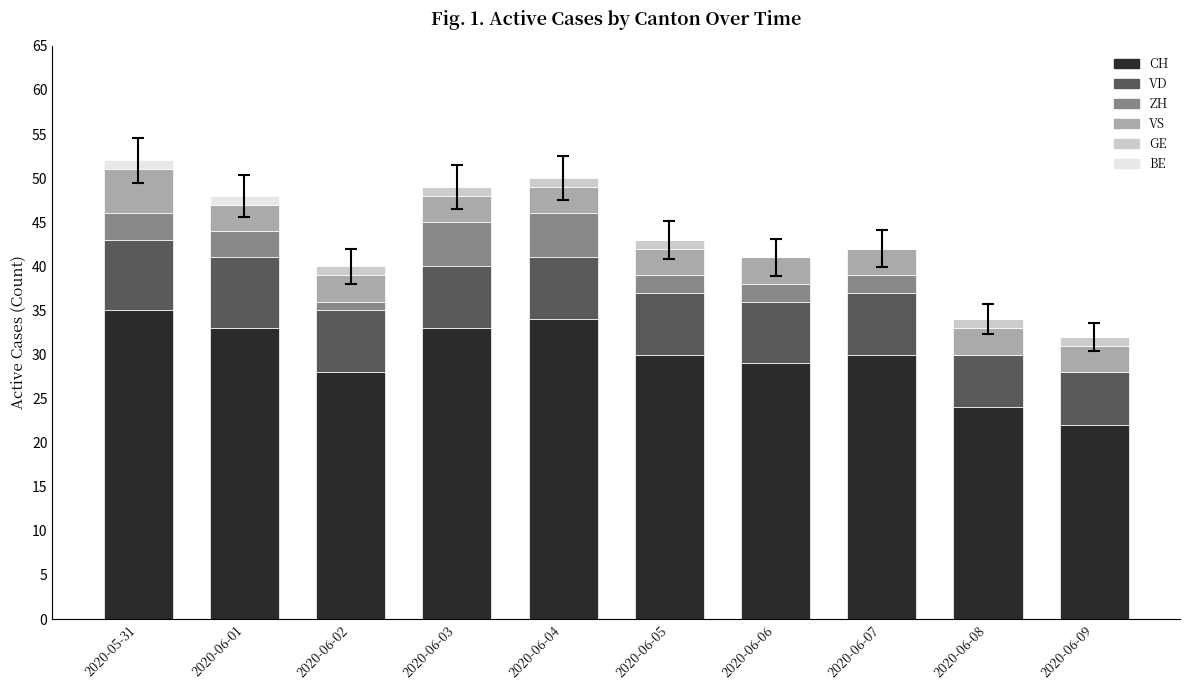

Is it true that CH equals 29 at 2020-06-06?

True